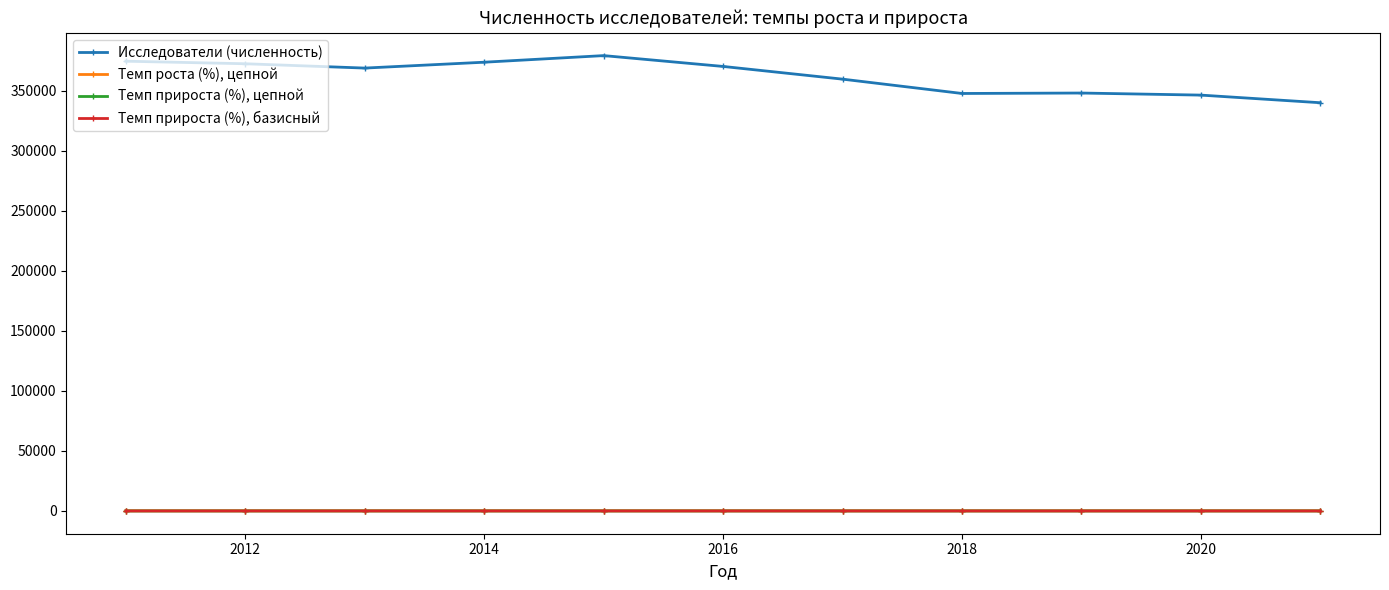

True or false: Темп прироста (%), цепной and Исследователи (численность) cross at least once.

False